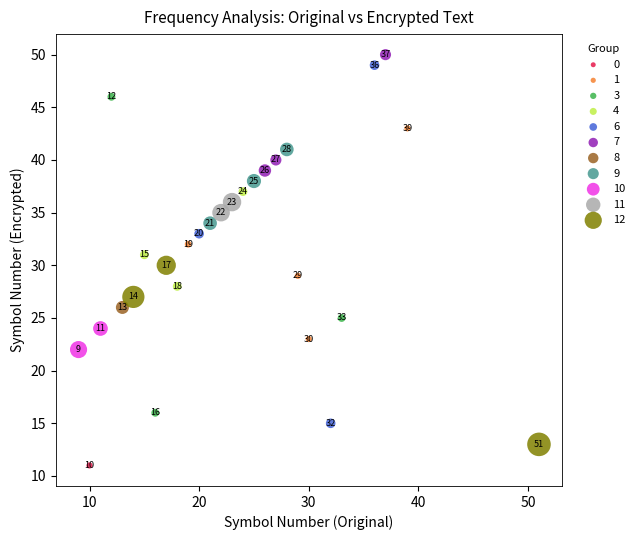

What are all the series names shown in the legend?

0, 1, 3, 4, 6, 7, 8, 9, 10, 11, 12